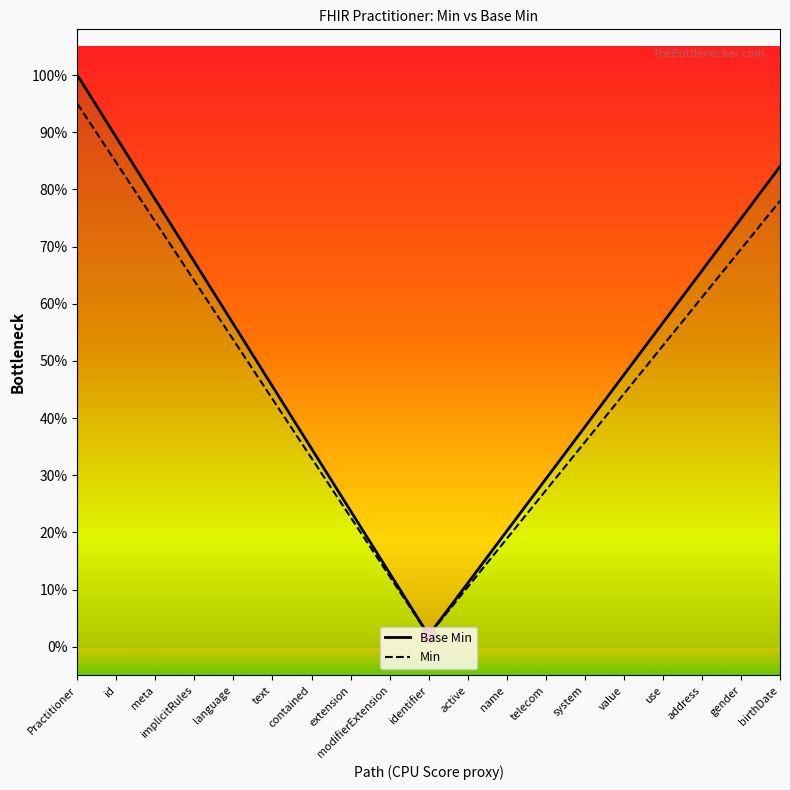

Is the value of Base Min at extension greater than the value of Min at modifierExtension?

Yes